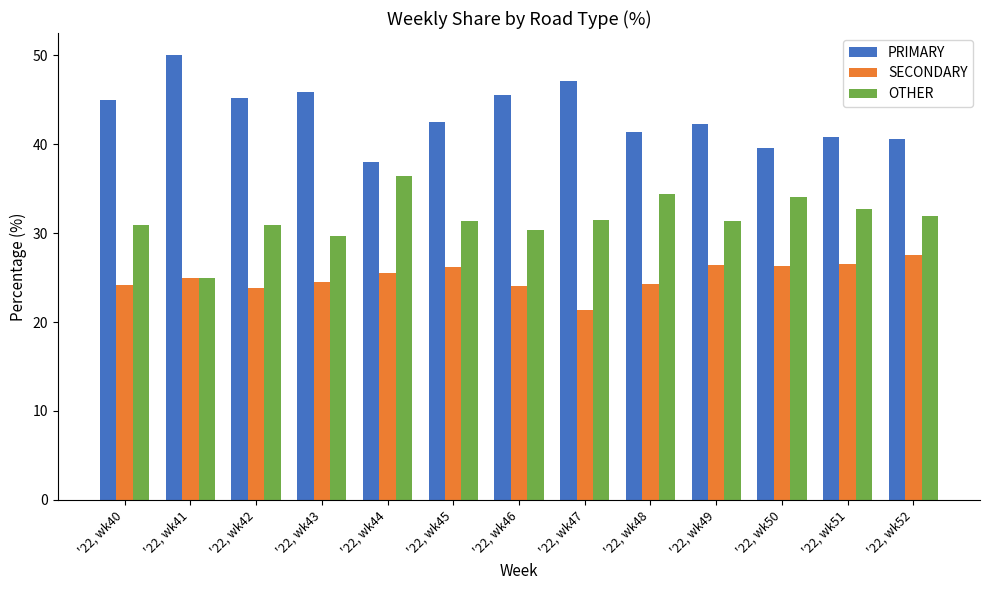

Does the chart contain stacked bars?

No